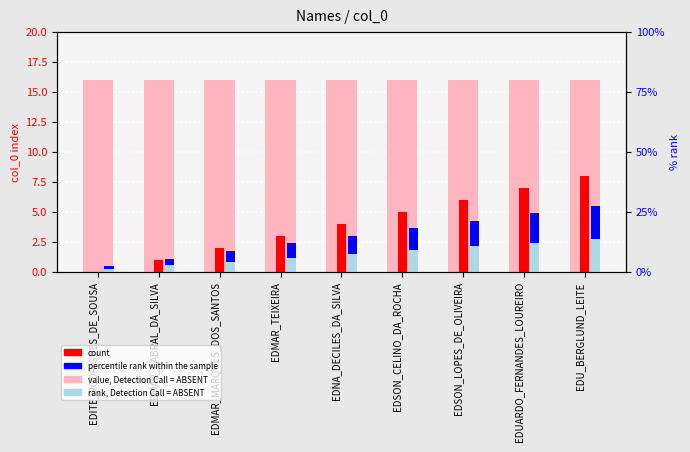

What position from the right is EDITE_RODRIGUES_DE_SOUSA?

9